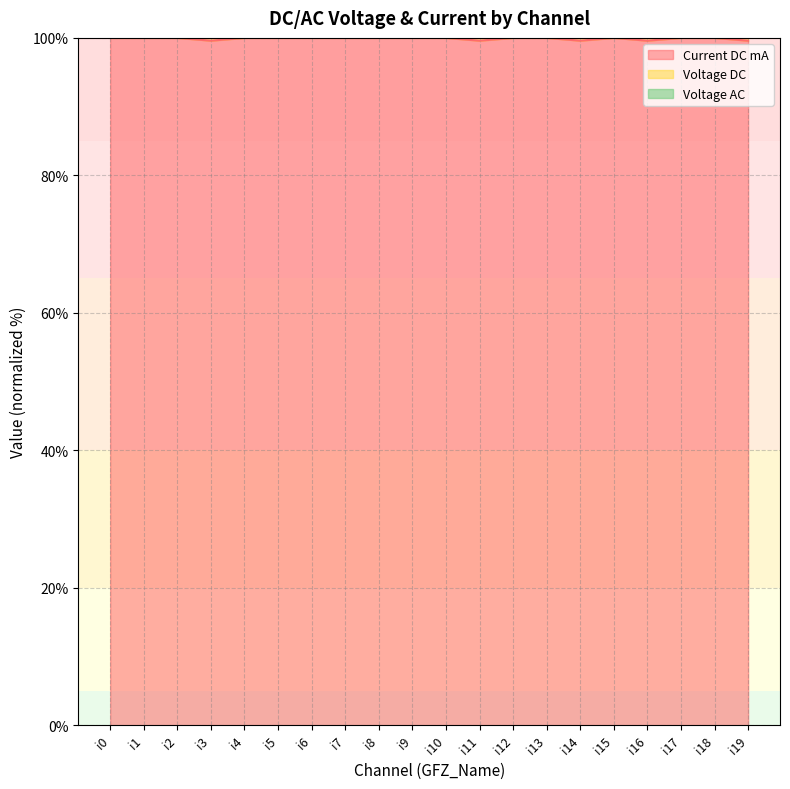

Is it true that Current DC mA equals 134.3 at i15?

False